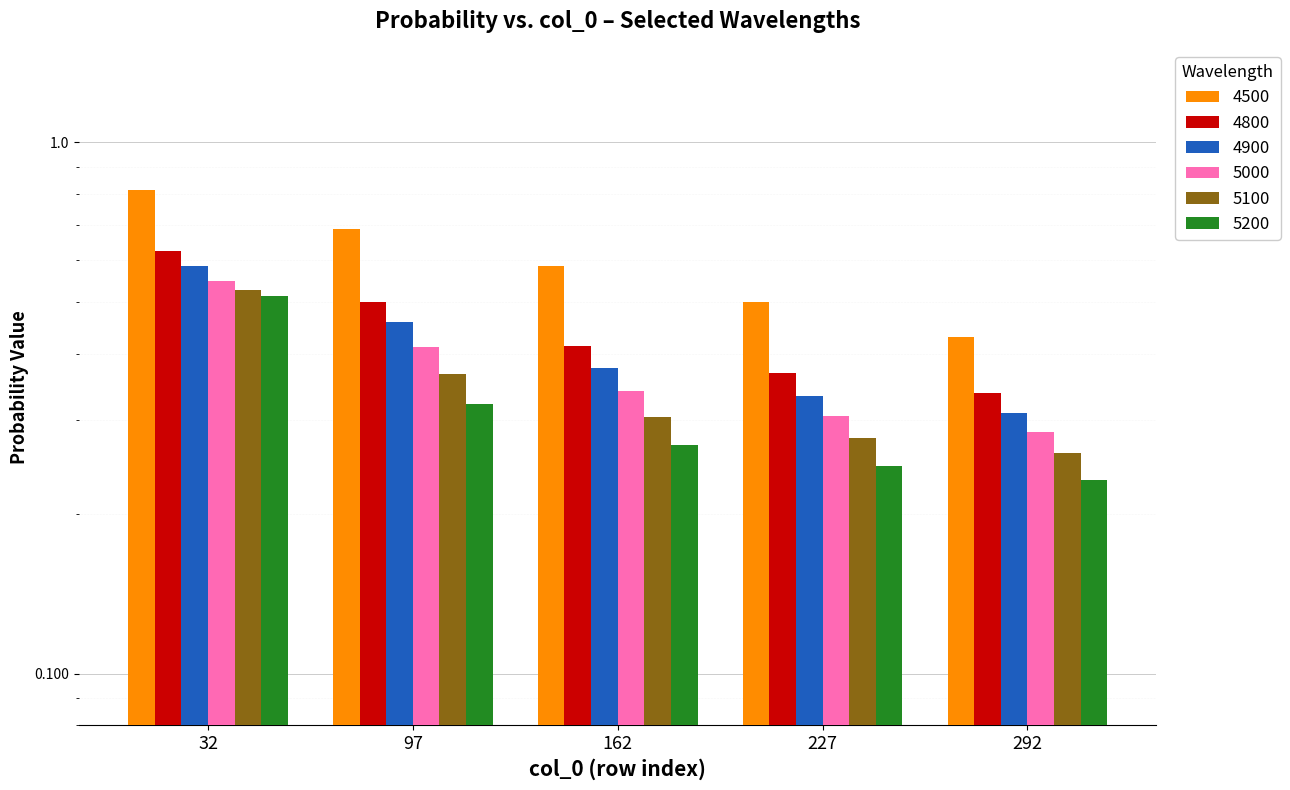

Reading left to right, transcribe all the data shown in this chart.

4500: 32=0.8	97=0.7	162=0.6	227=0.5	292=0.4
4800: 32=0.6	97=0.5	162=0.4	227=0.4	292=0.3
4900: 32=0.6	97=0.5	162=0.4	227=0.3	292=0.3
5000: 32=0.5	97=0.4	162=0.3	227=0.3	292=0.3
5100: 32=0.5	97=0.4	162=0.3	227=0.3	292=0.3
5200: 32=0.5	97=0.3	162=0.3	227=0.2	292=0.2